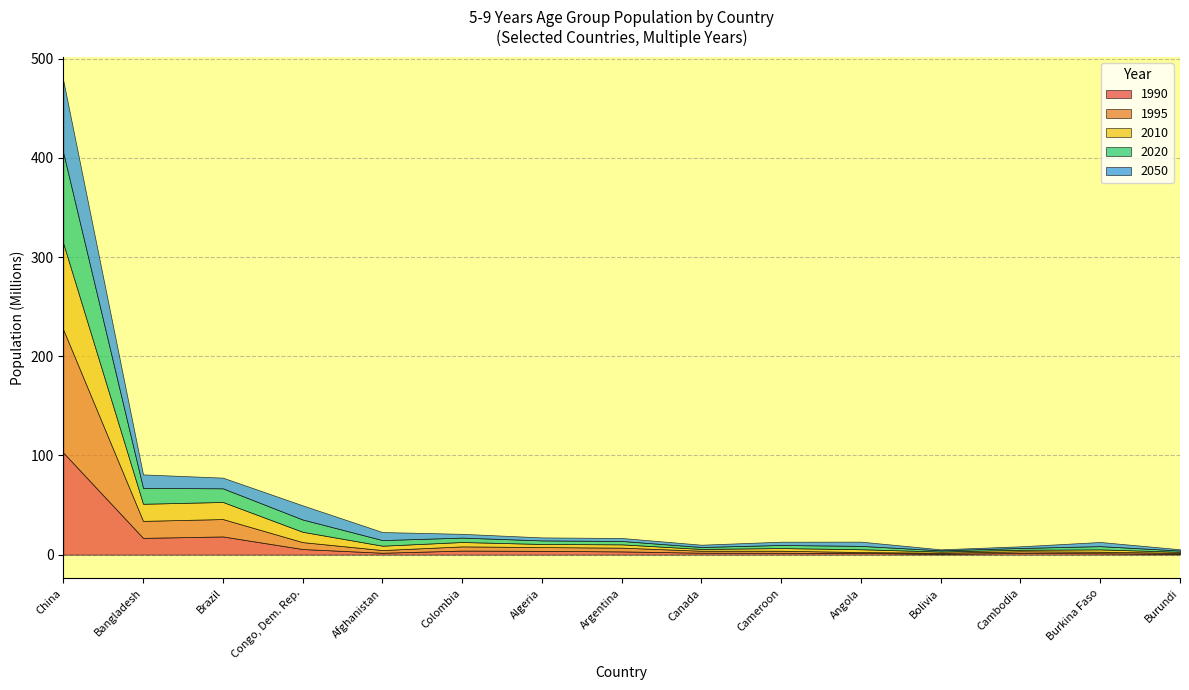

The 2050 series shows 2774121 at Australia. True or false?

False